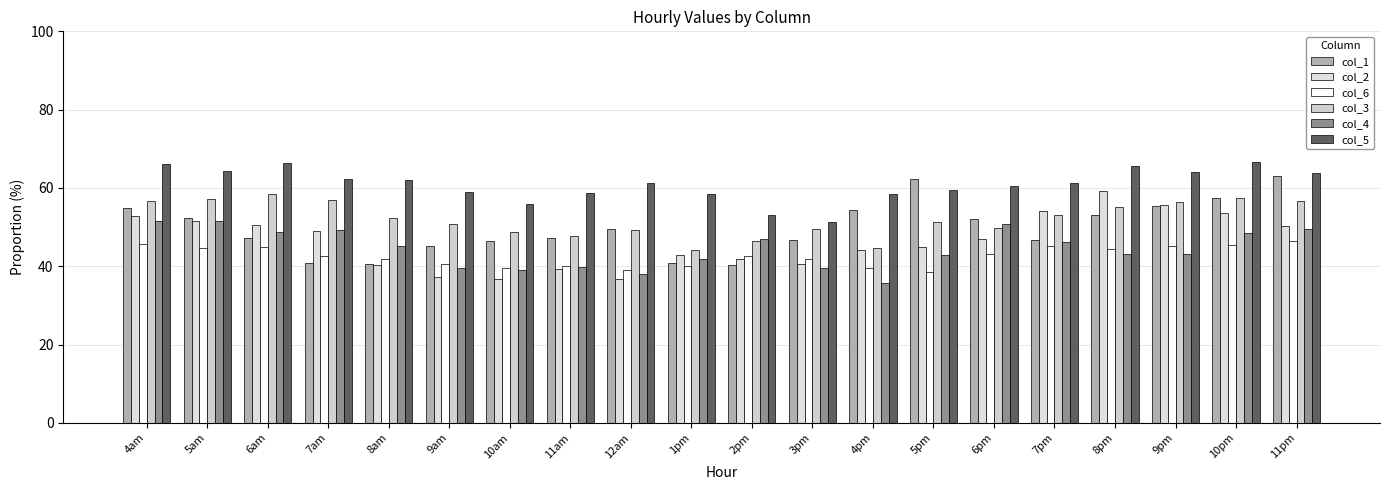

Rank the categories by col_4 value from highest to lowest.

4am, 5am, 6pm, 11pm, 7am, 6am, 10pm, 2pm, 7pm, 8am, 8pm, 9pm, 5pm, 1pm, 11am, 9am, 3pm, 10am, 12am, 4pm